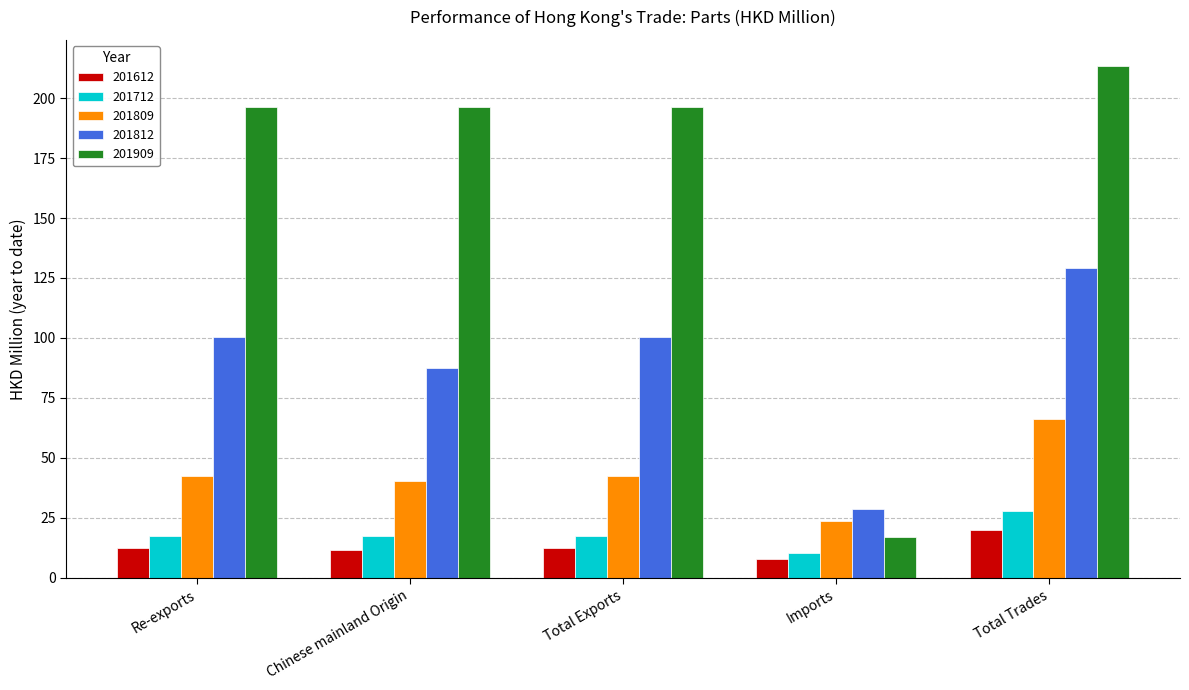

The value of 201809 at Total Trades is 66.1. True or false?

True